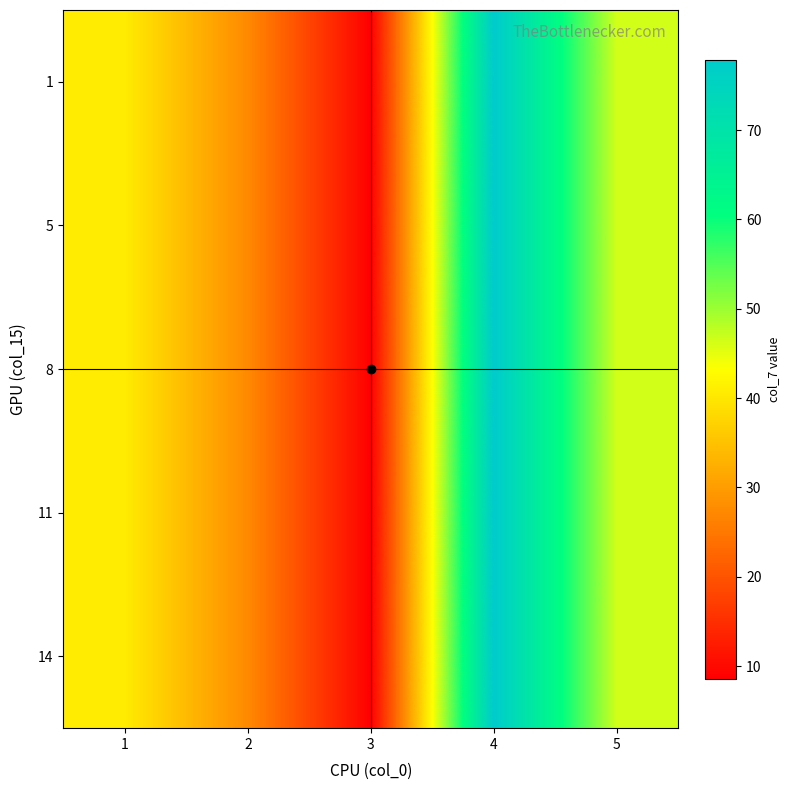

Rank the series at 4 from lowest to highest value.

1, 5, 8, 11, 14